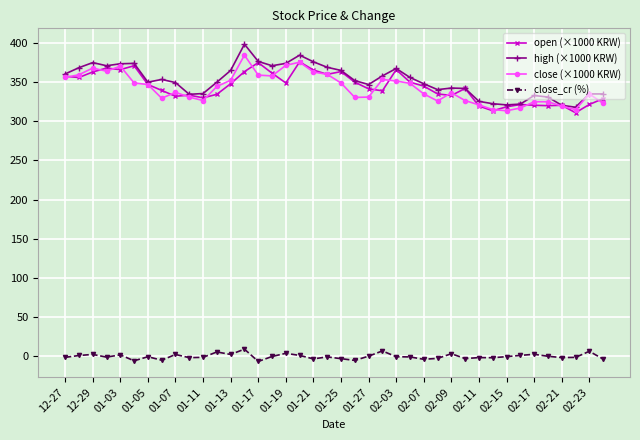

True or false: close_cr (%) has more than 2 points higher than both neighbors.

True